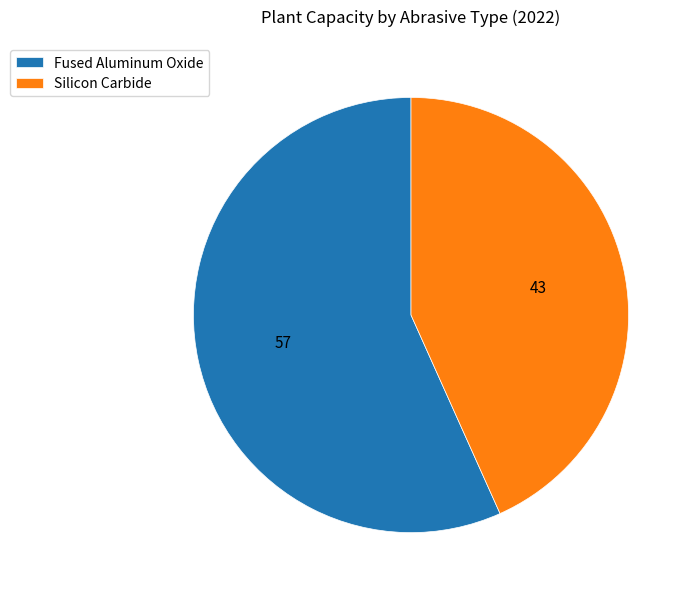

True or false: Fused Aluminum Oxide accounts for 57% of the total.

True